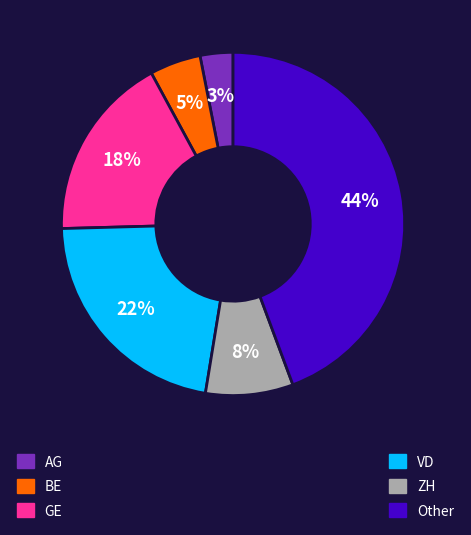

What is the smallest slice in the pie chart?

AG